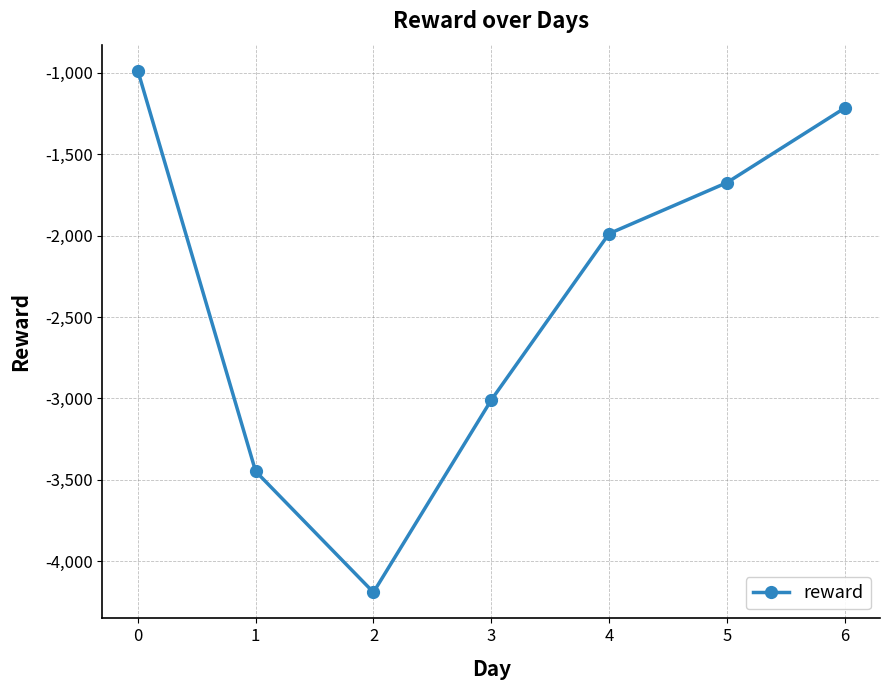

What is the difference between the values at 0 and 2?

3202.6